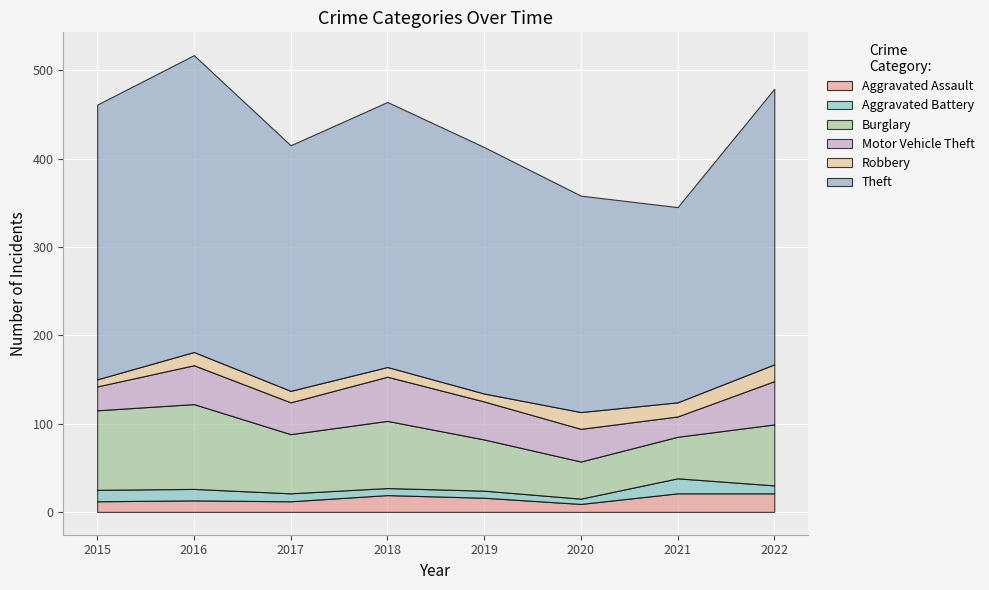

Is the value of Aggravated Assault at 2022 greater than the value of Theft at 2018?

No